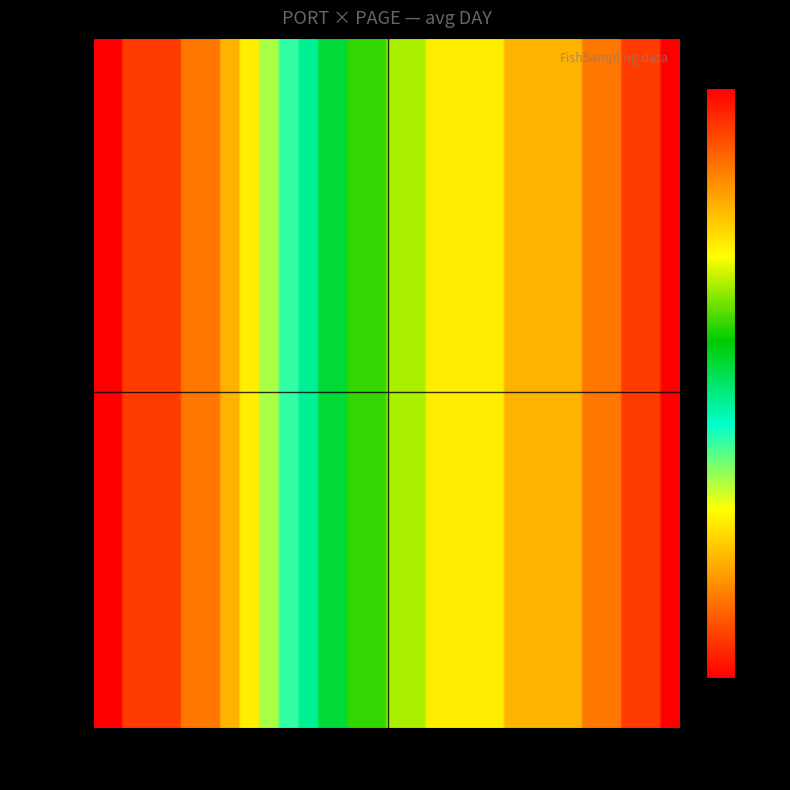

What is the maximum value for 3?

16